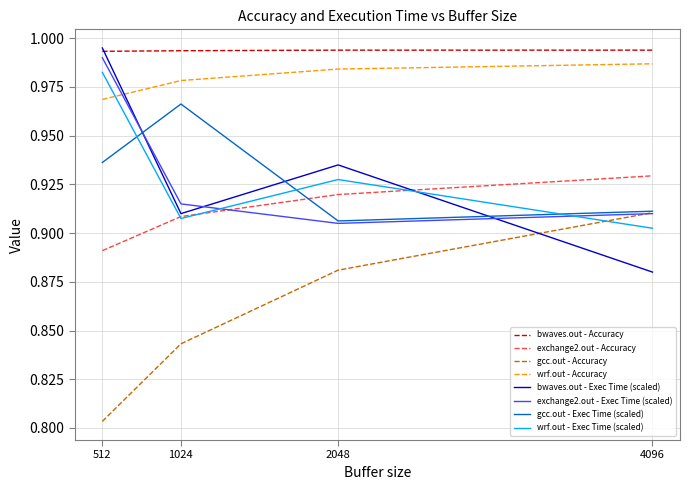

Which label corresponds to the smallest value in the chart?

512